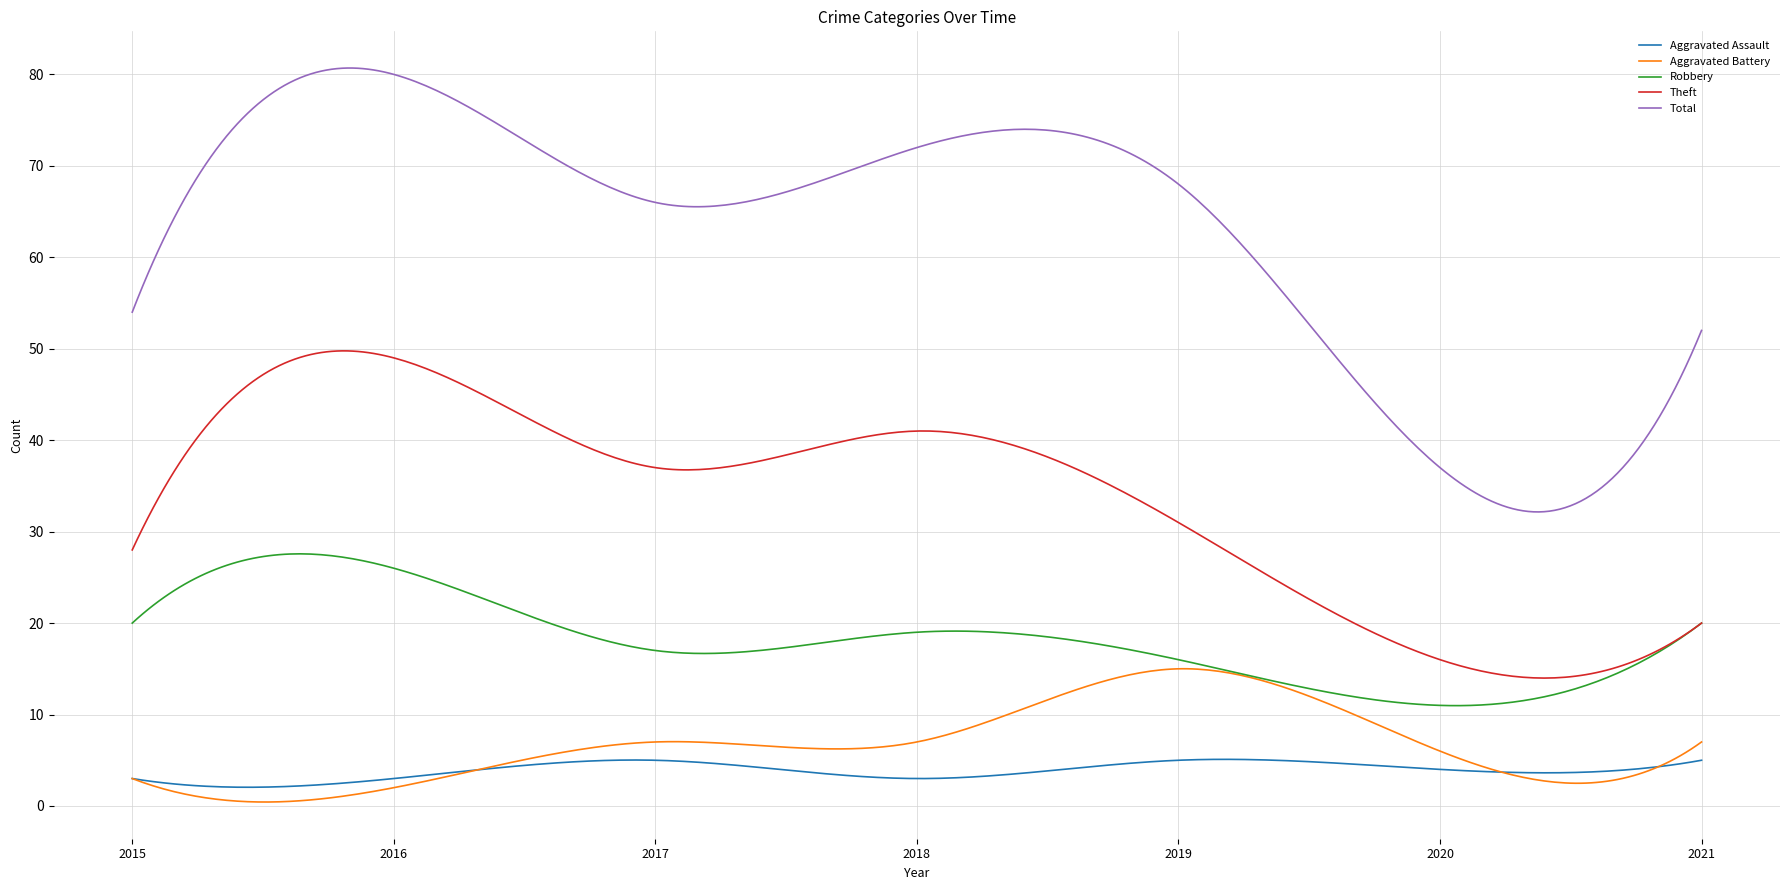

What is the sum of all Robbery values?

5470.5